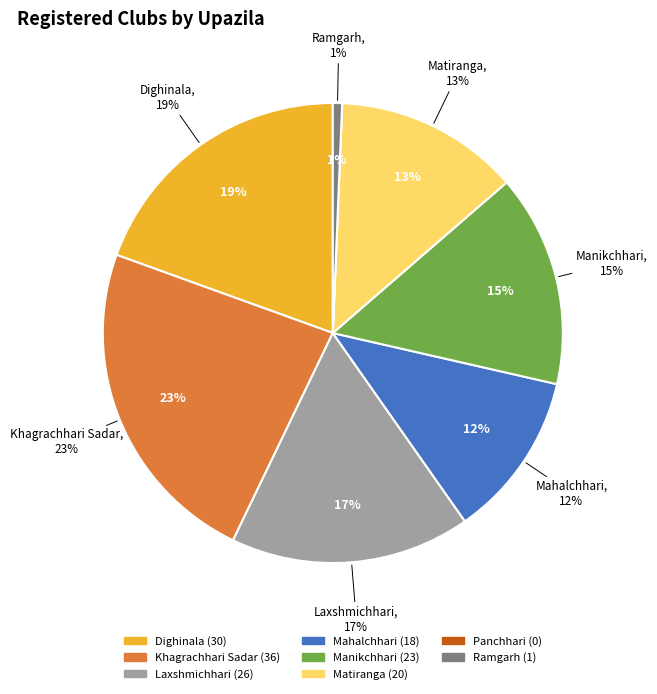

How many segments does this pie chart have?

8